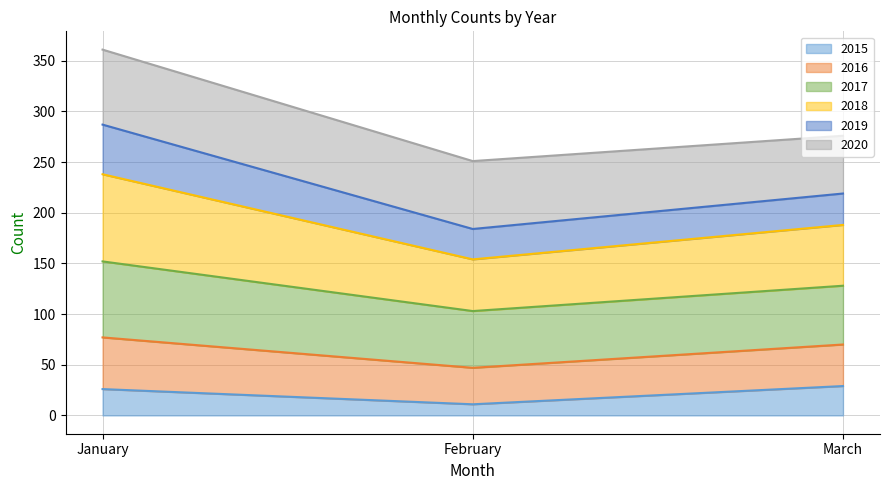

At which category is the sum across all series the highest?

January